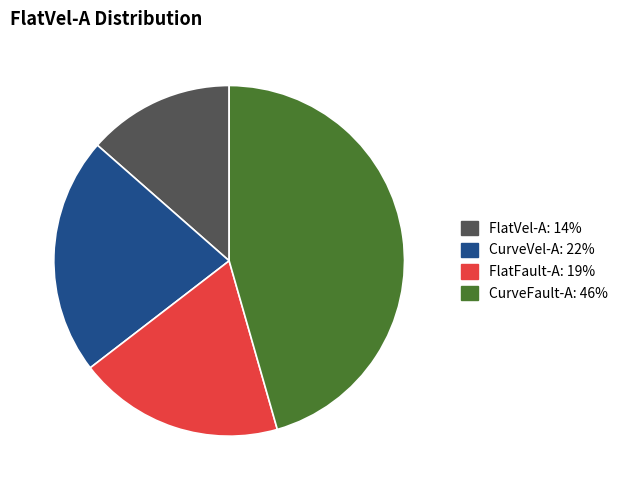

True or false: CurveVel-A accounts for 22% of the total.

True